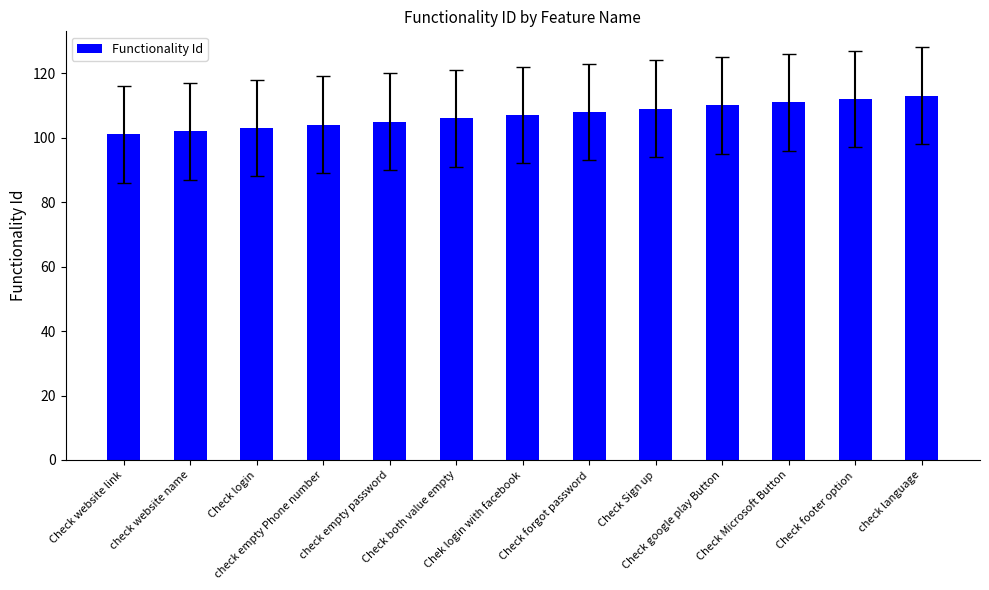

What is the value of the 12th bar from the left?

112